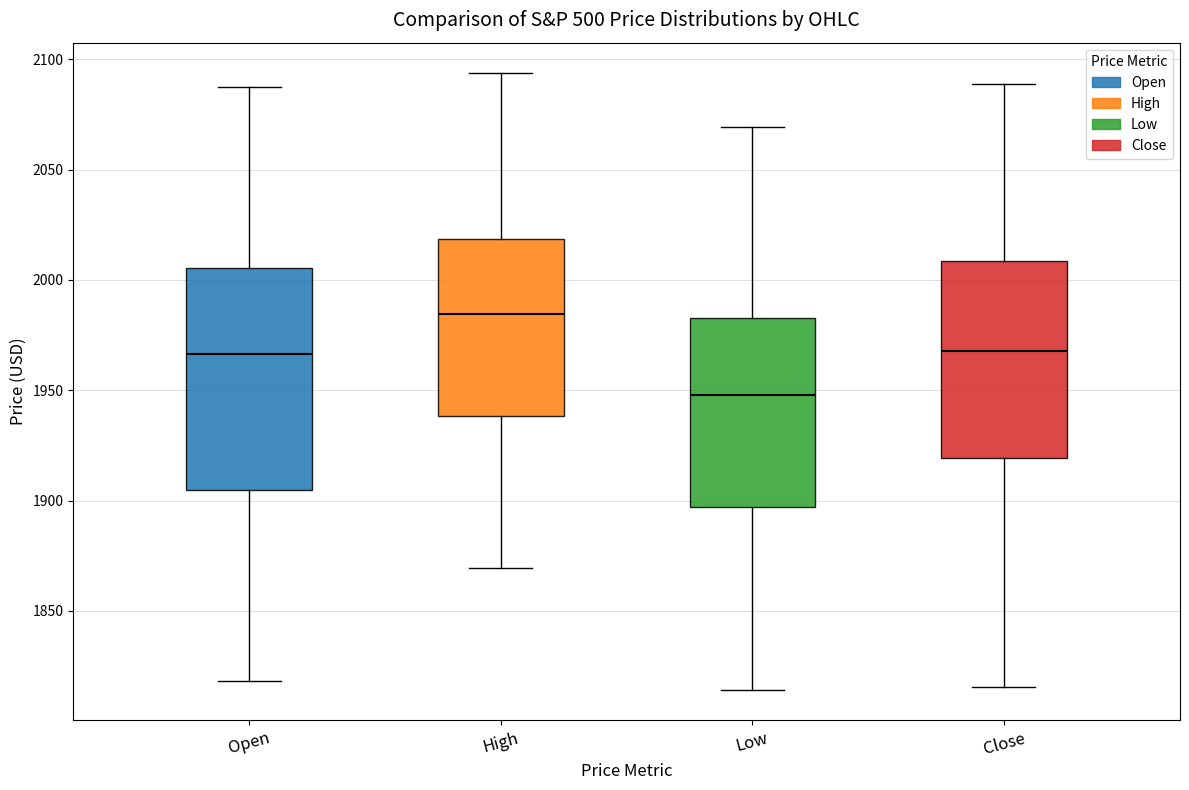

Comparing the boxes themselves (not the whiskers), which one is the tallest?

Open